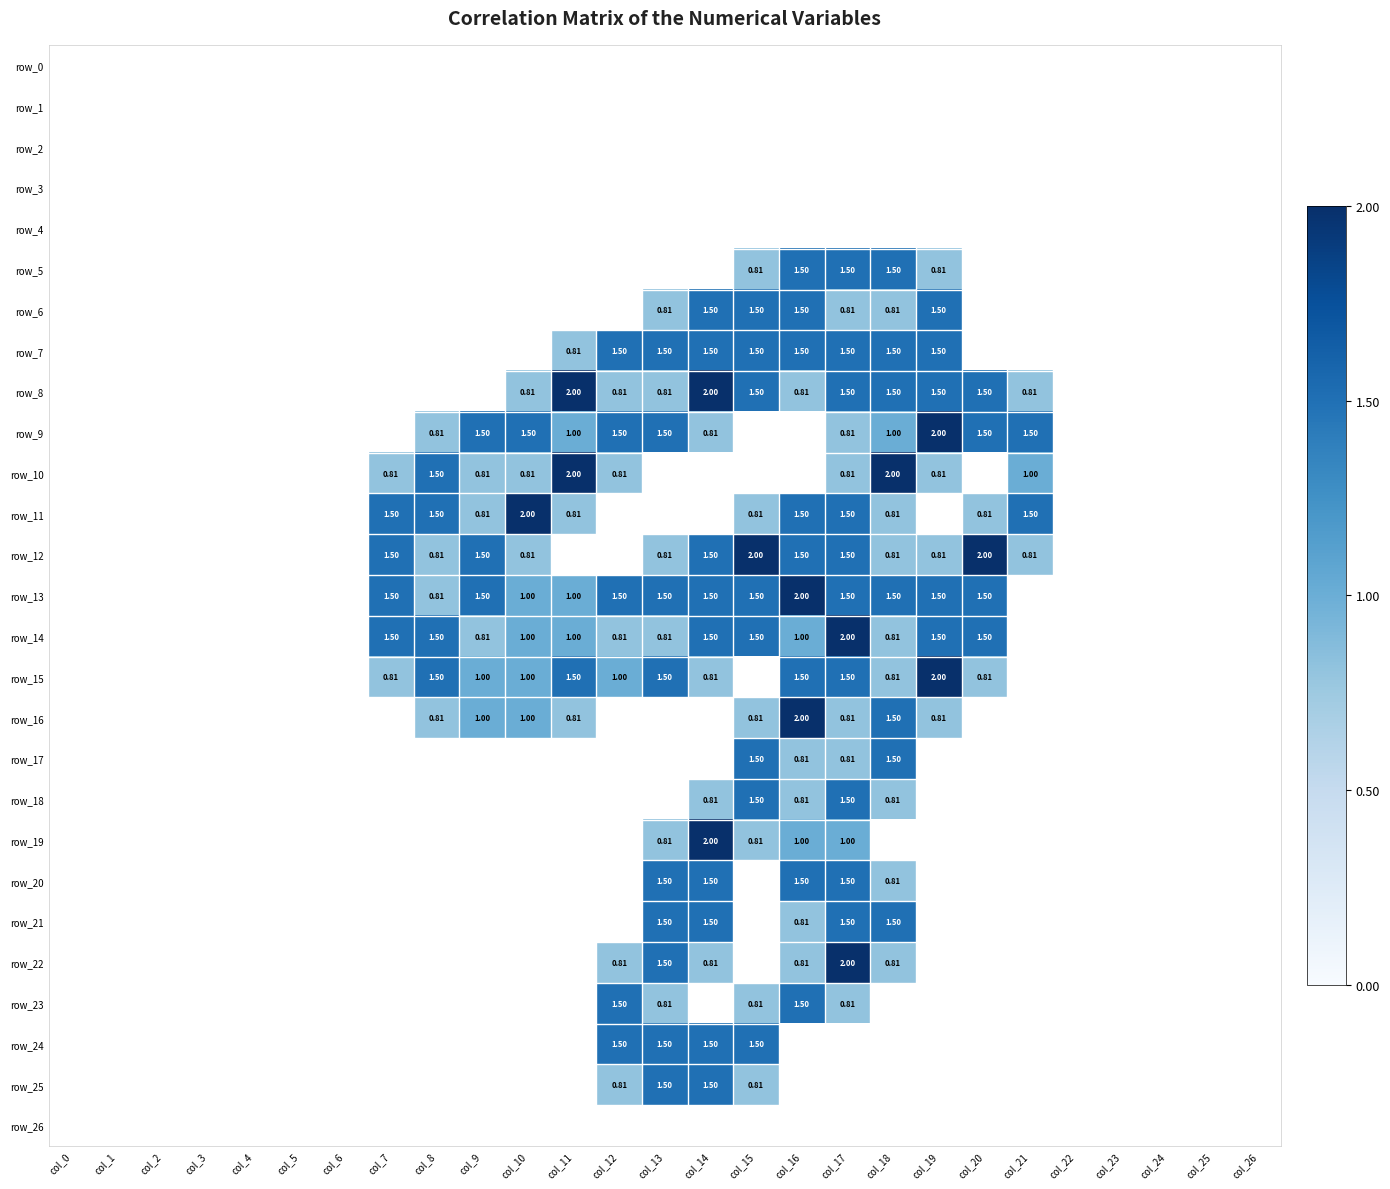

Count the number of data series in this chart.

27